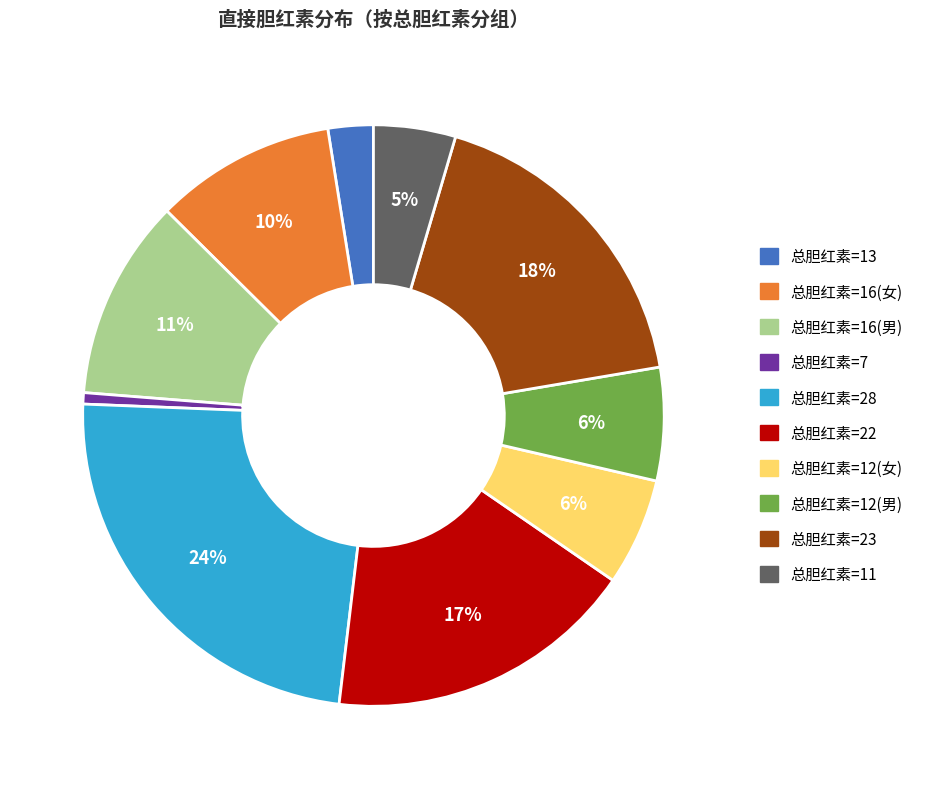

Is it true that 总胆红素=11 is 15% of the pie?

False